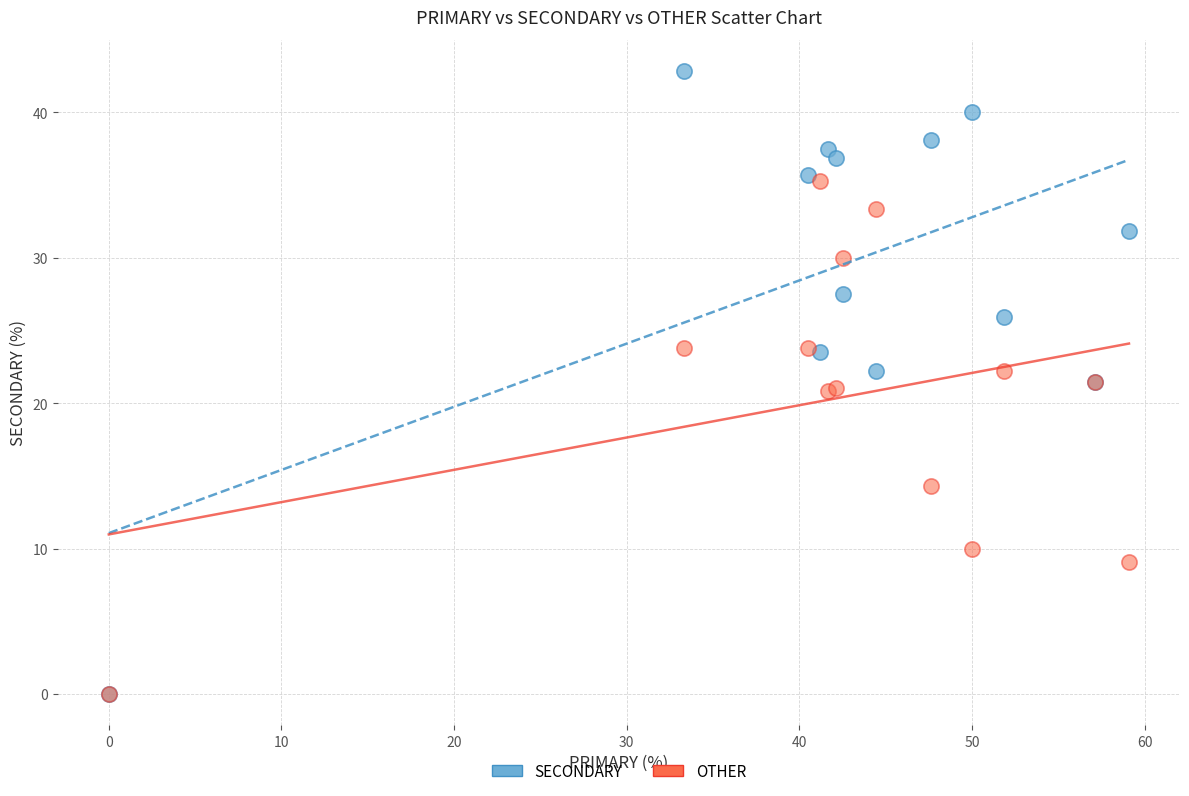

In the OTHER series, what Y value is closest to 17?

14.3